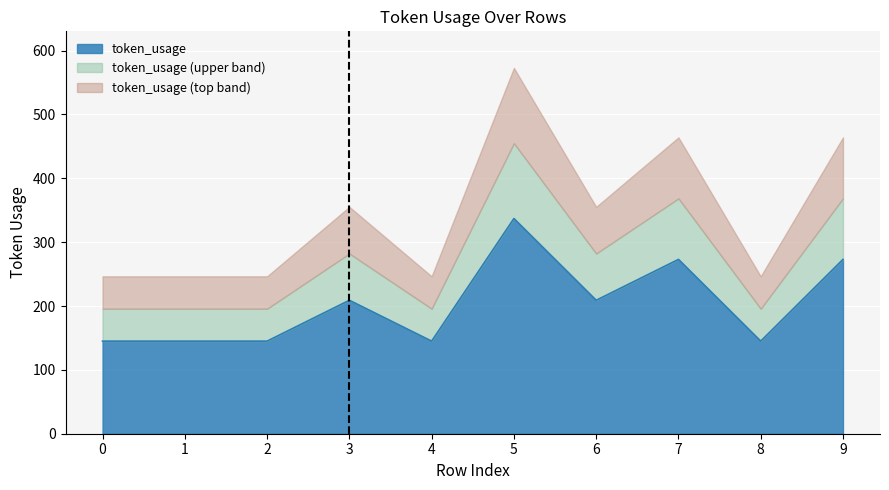

Reading left to right, extract all data points from this chart.

0=145	1=145	2=145	3=209	4=145	5=337	6=209	7=273	8=145	9=273